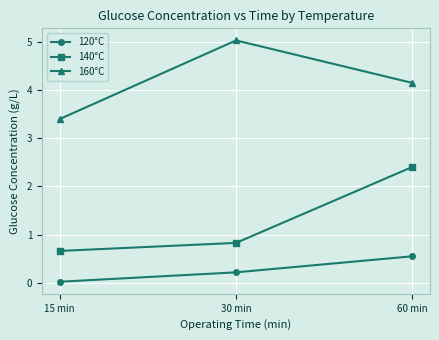

At which label is 120°C closest to 0?

15 min